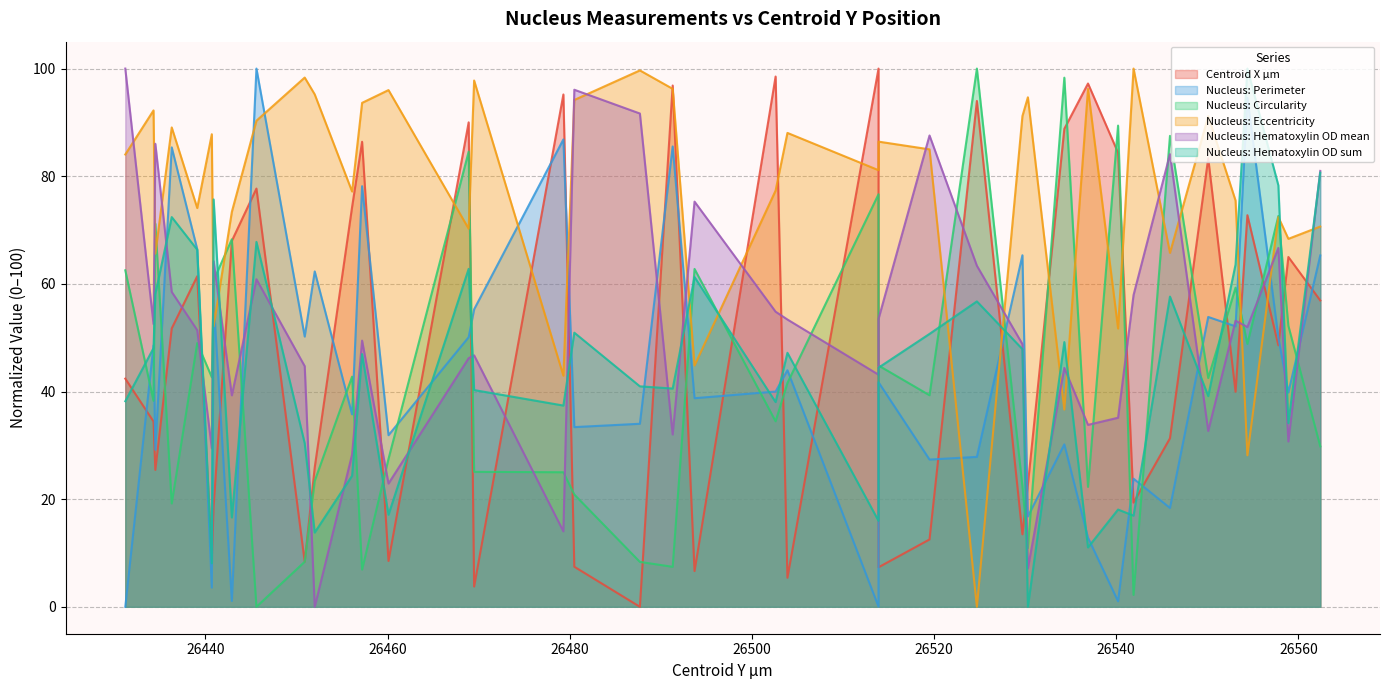

What is the label of the 33rd point from the left?

26541.9